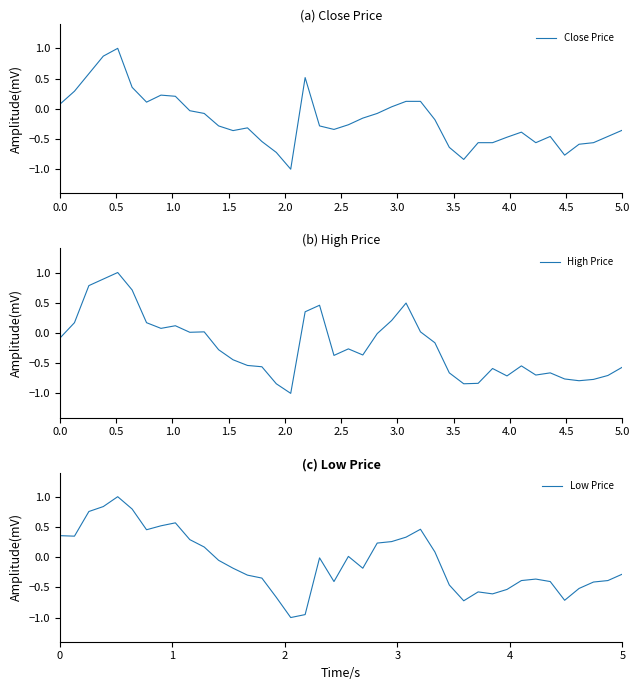

The Low Price series shows -0.3 at 5. True or false?

True